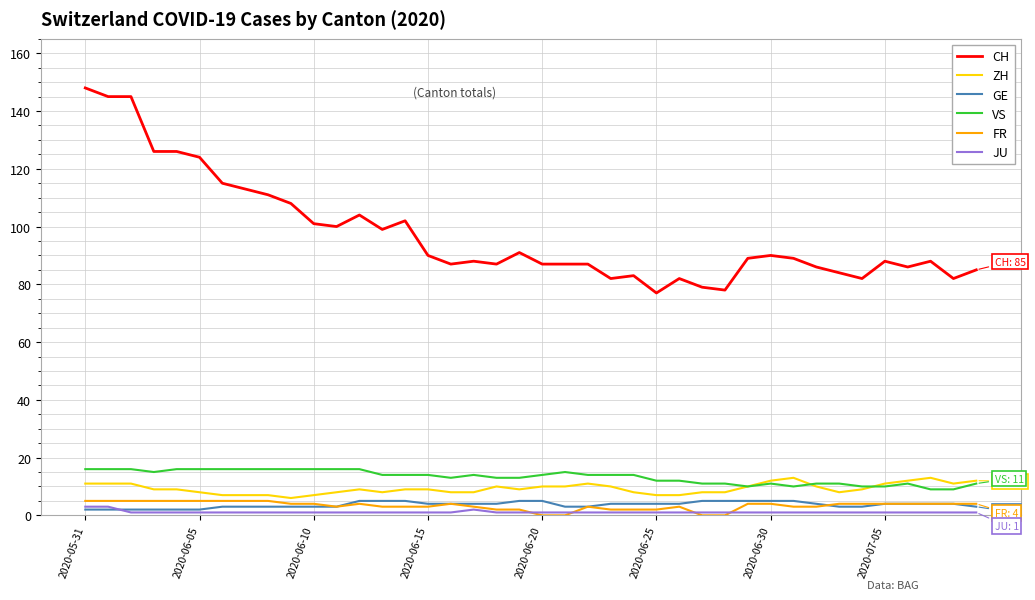

Which series has the largest total across all categories?

CH